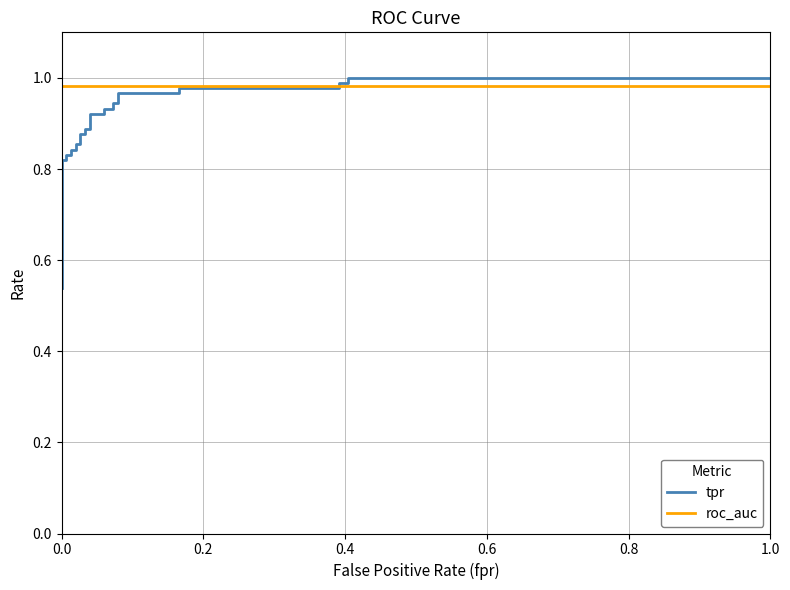

What is the average value of the tpr series?

0.9